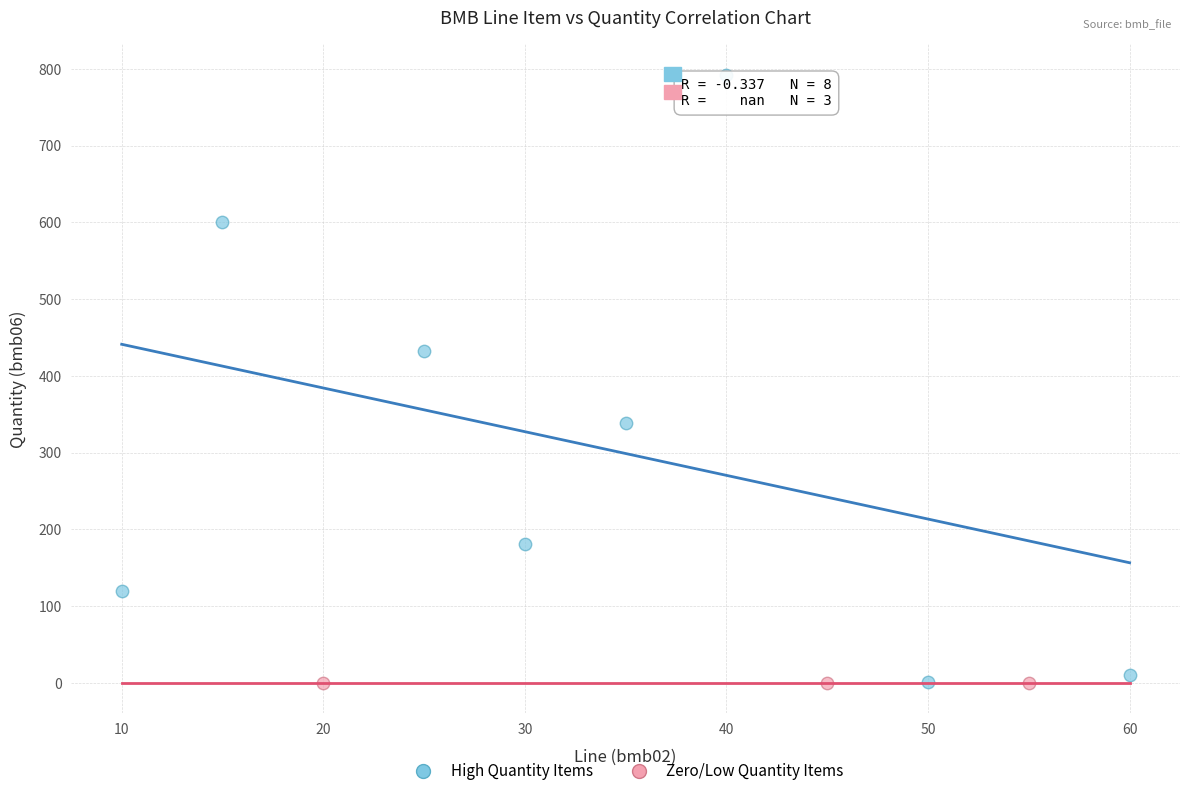

Which series reaches the maximum Y coordinate?

High Quantity Items